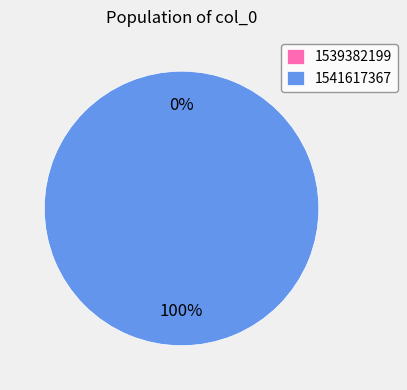

What is the total percentage of 1541617367 and 1539382199?

100.0%